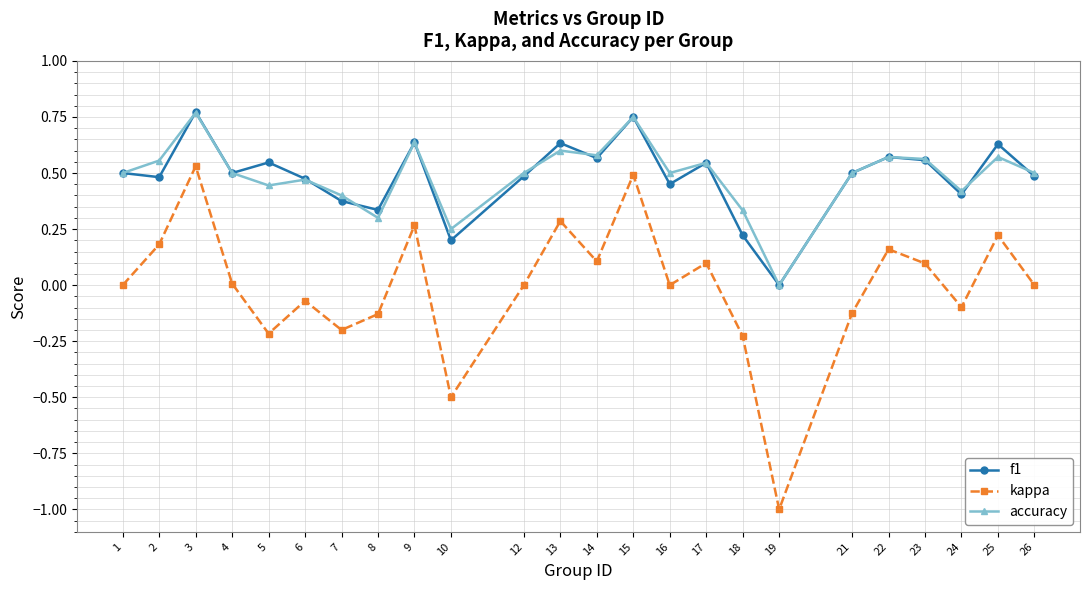

True or false: f1 and accuracy intersect in this chart.

True